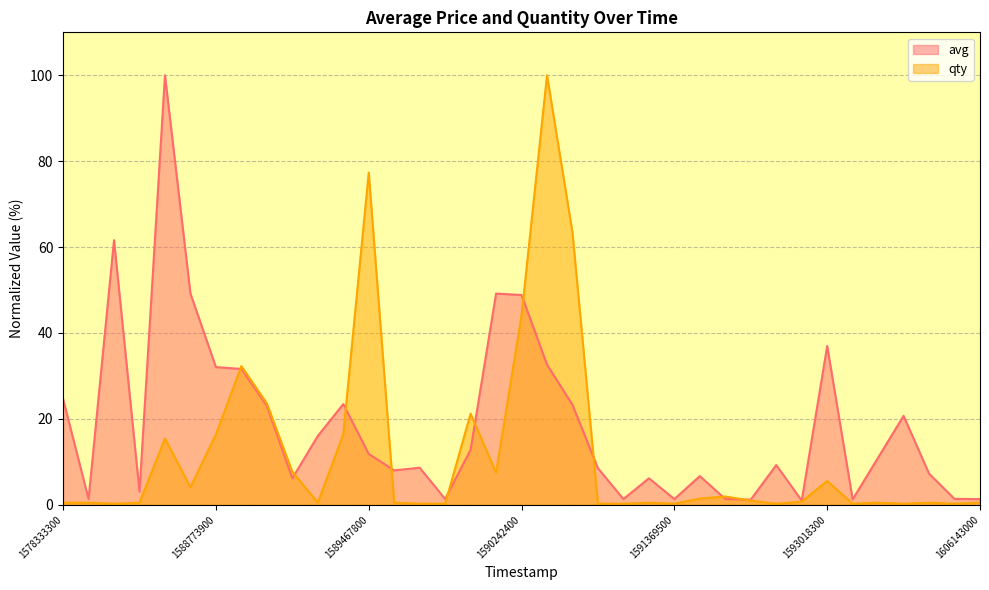

What is the label of the 11th point from the left?

10